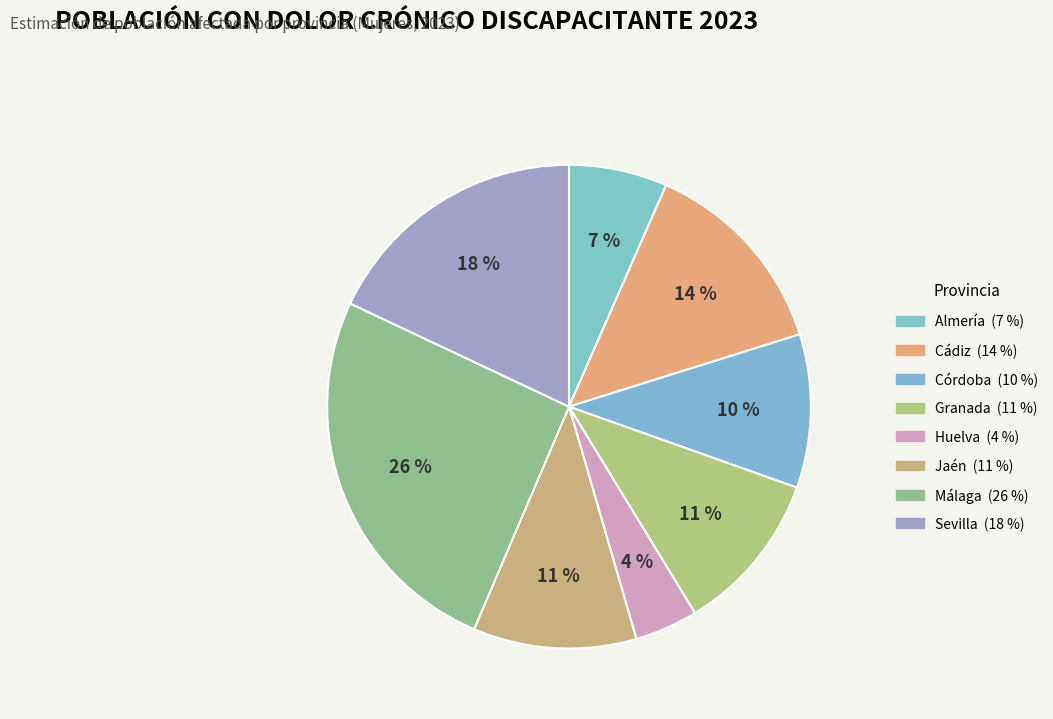

How many segments does this pie chart have?

8